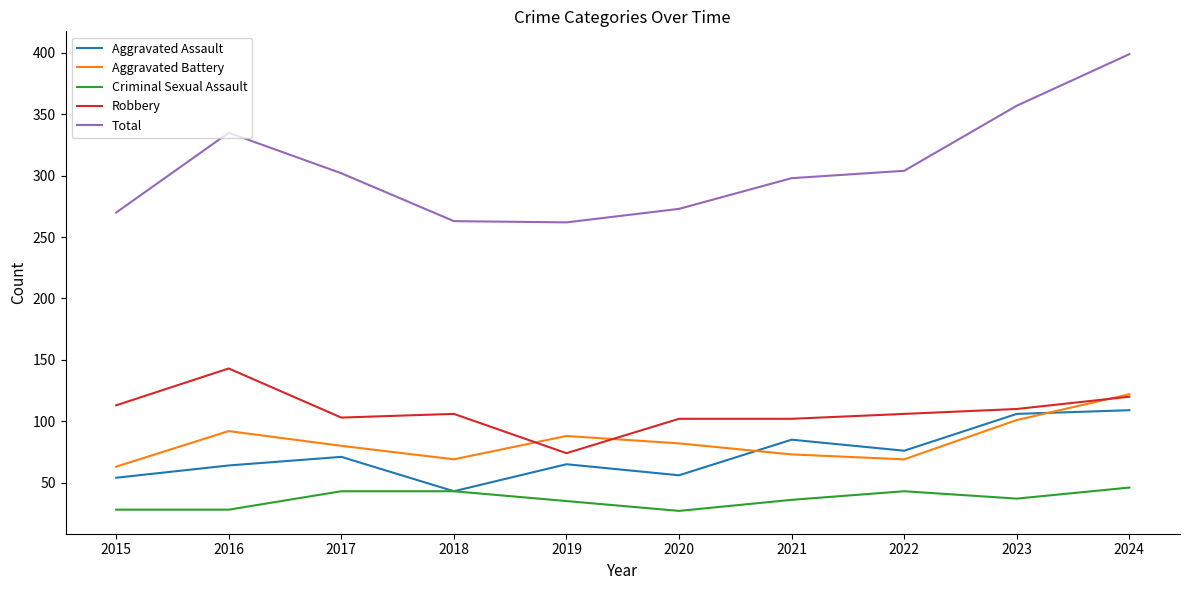

What are all the series names shown in the legend?

Aggravated Assault, Aggravated Battery, Criminal Sexual Assault, Robbery, Total